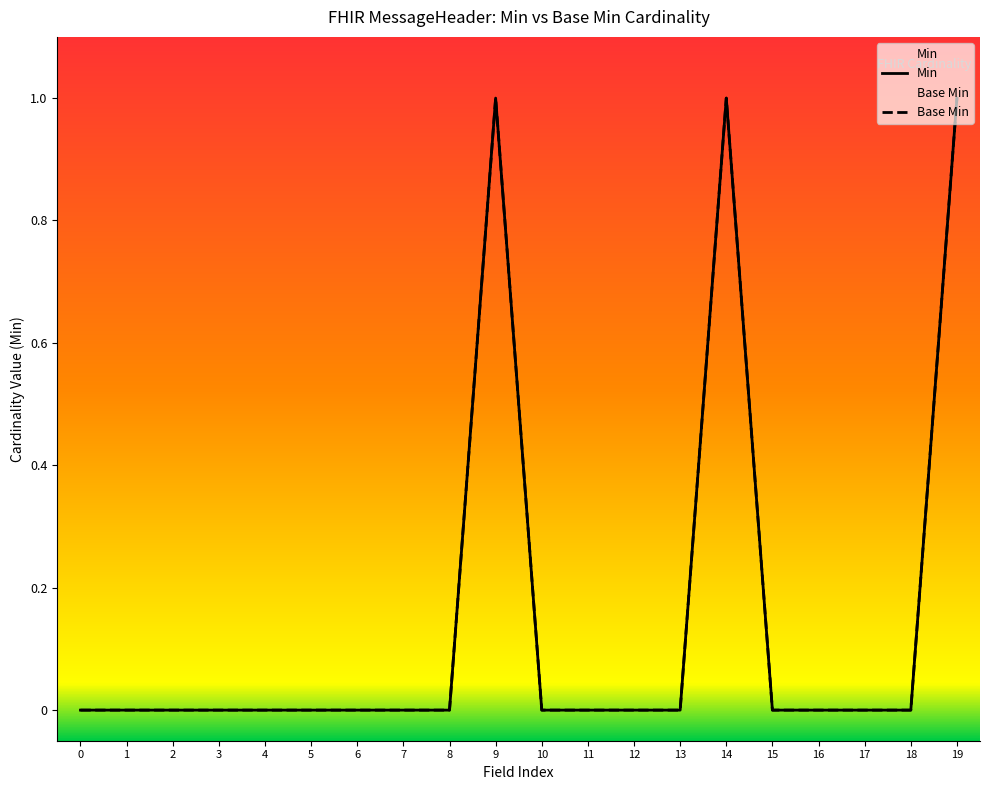

In Base Min, how many points are higher than both neighbors (excluding endpoints)?

2